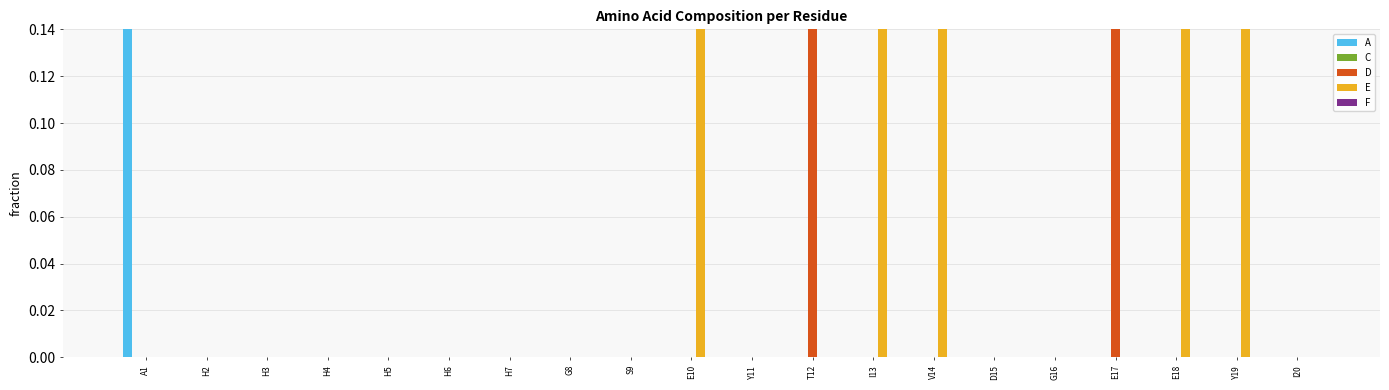

Which series has the widest spread of values?

A